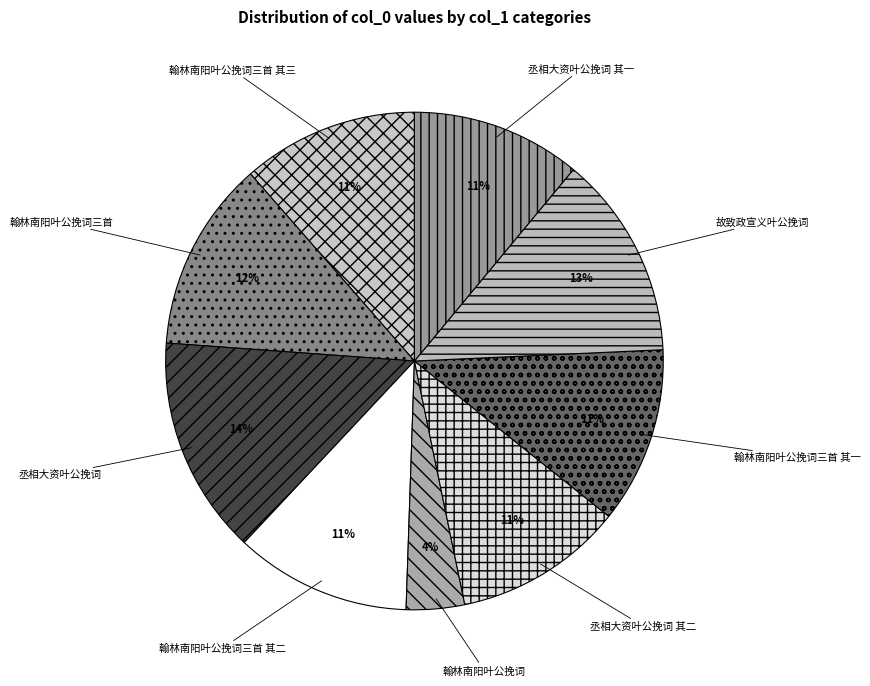

To the nearest percent, what is the average slice percentage?

11%